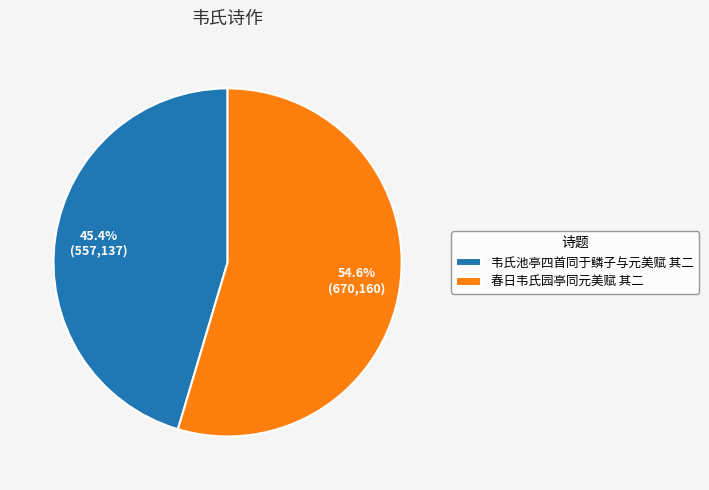

What is the largest slice in the pie chart?

春日韦氏园亭同元美赋 其二